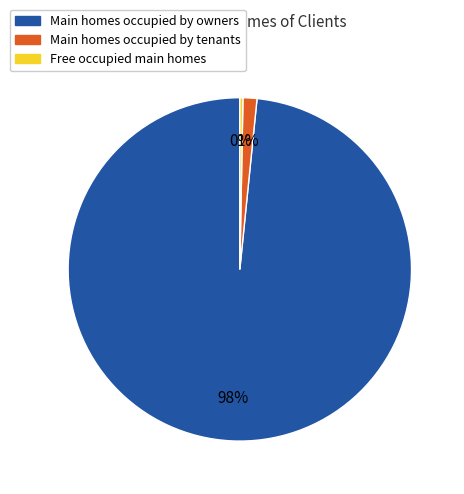

To the nearest percent, what percentage of the pie is Main homes occupied by tenants?

1%